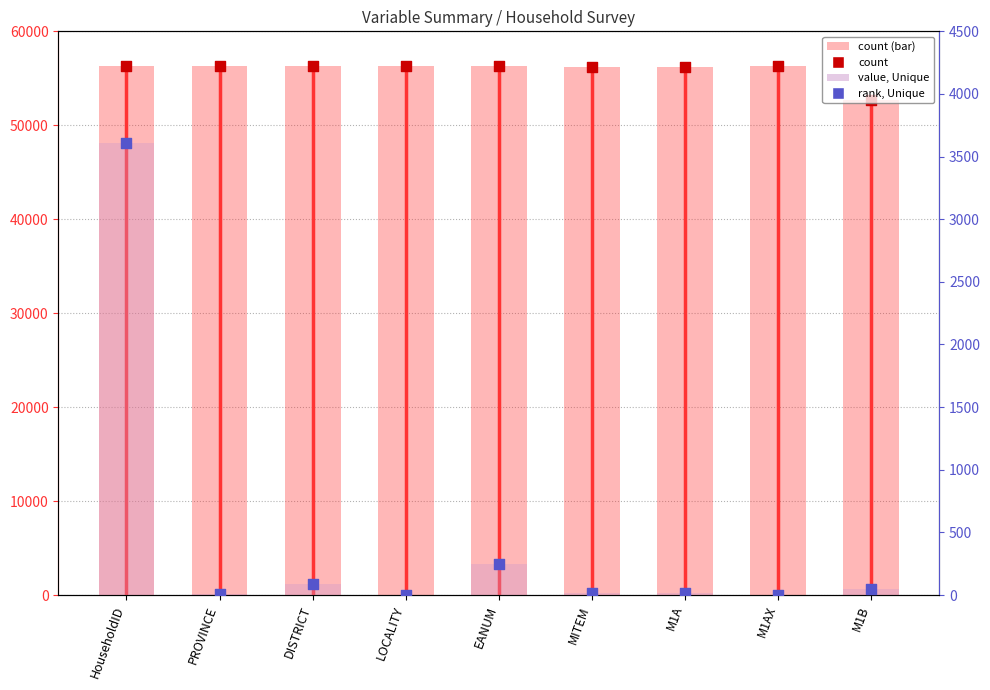

What is the total value across all series at M1AX?

112686